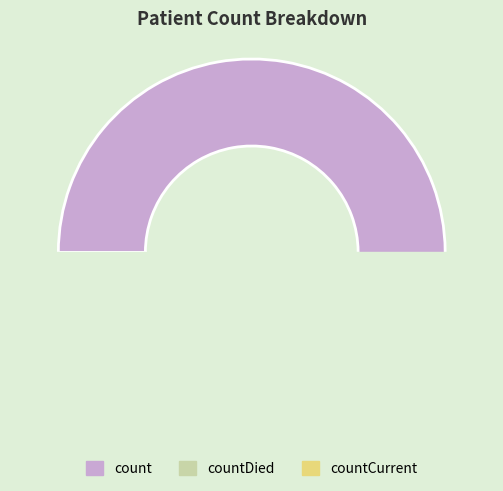

Does any single category account for the majority?

Yes